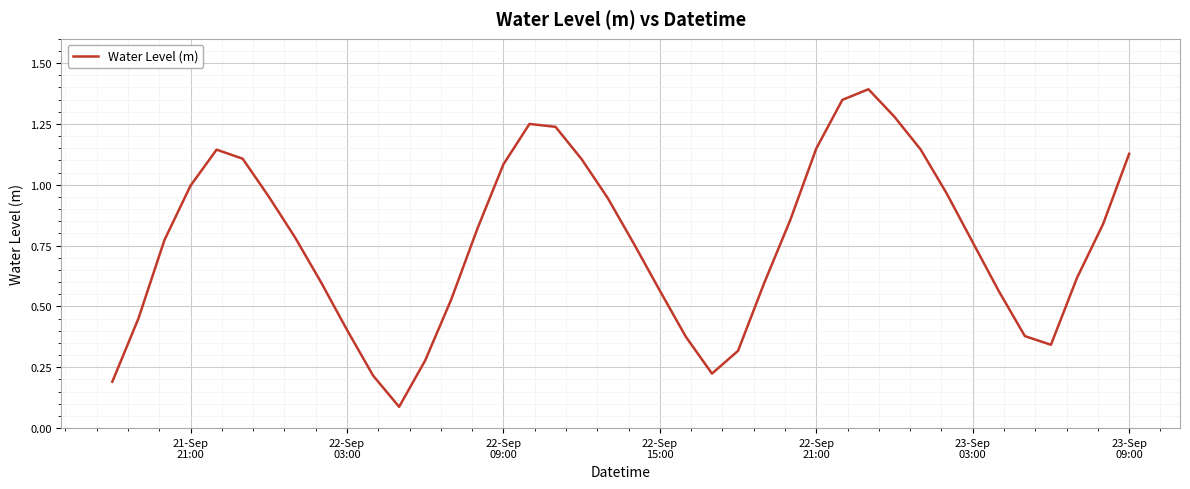

What is the maximum value shown in the chart?

1.4